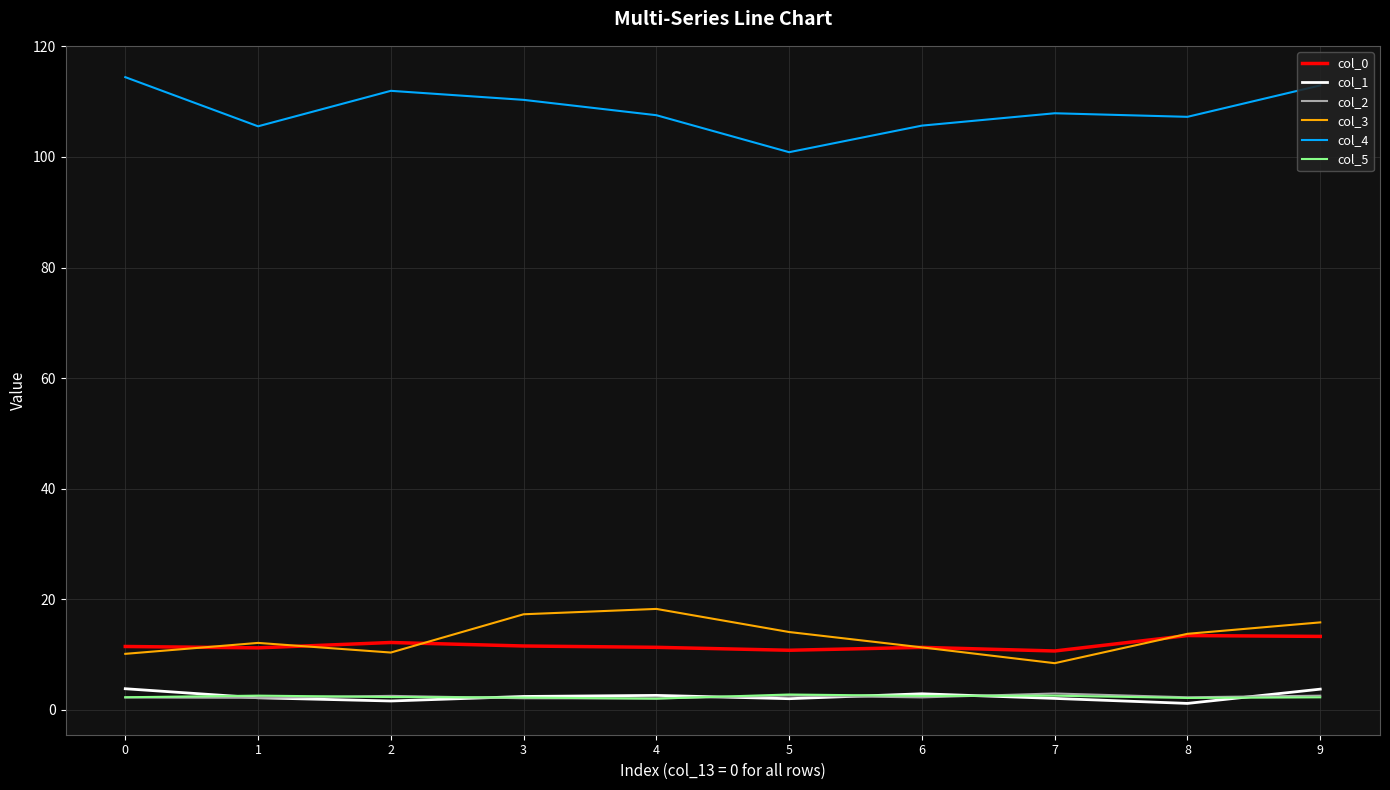

The value of col_0 at 7 is 10.7. True or false?

True